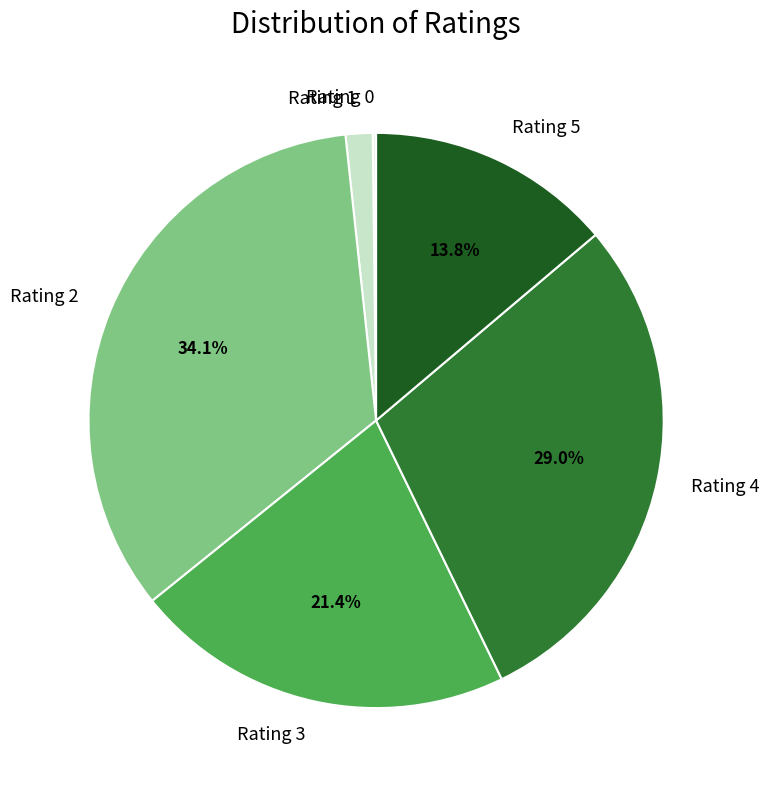

What portion of the pie excludes Rating 3?

78.6%